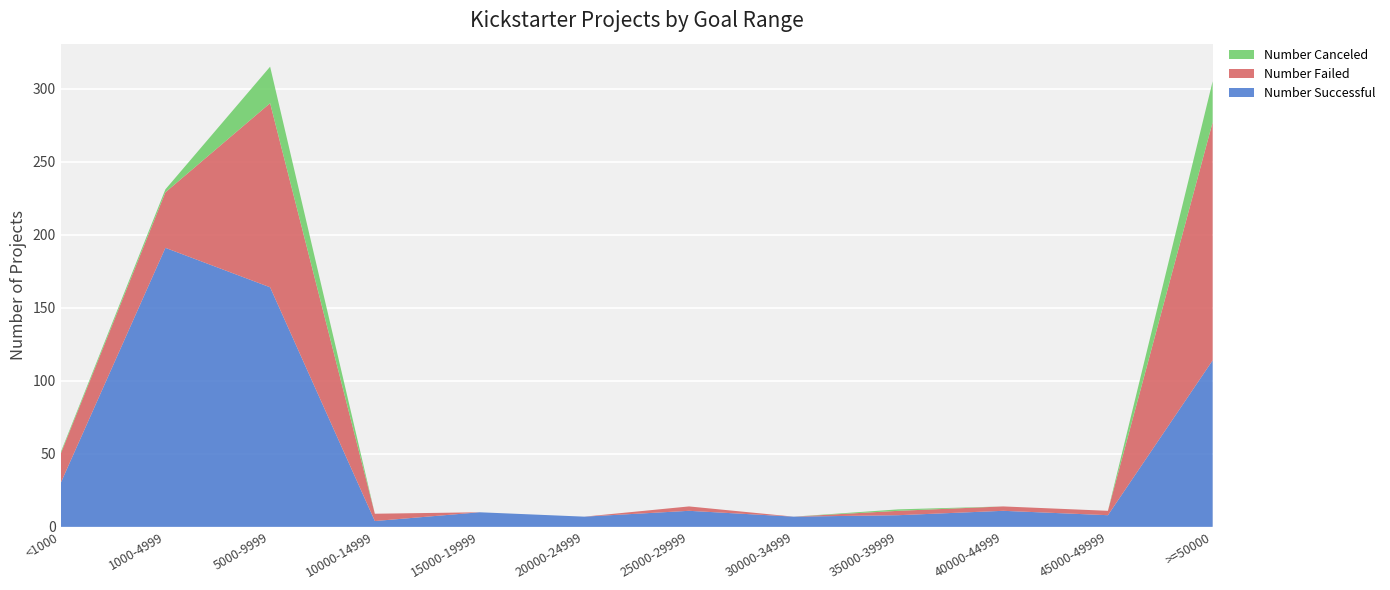

Reading right to left, what are all the values shown in this chart?

Number Successful: 114	8	11	8	7	11	7	10	4	164	191	30
Number Failed: 163	3	3	3	0	3	0	0	5	126	38	20
Number Canceled: 28	0	0	1	0	0	0	0	0	25	2	1